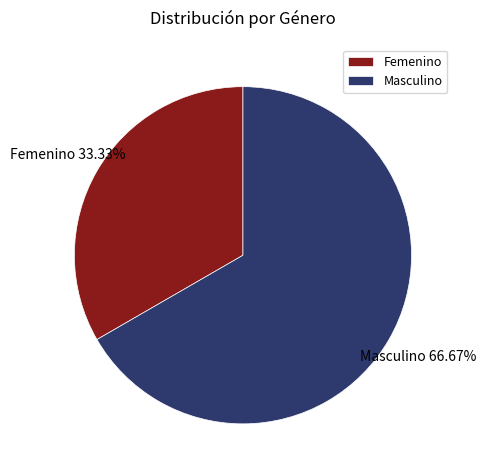

To the nearest percent, what is the average slice percentage?

50%